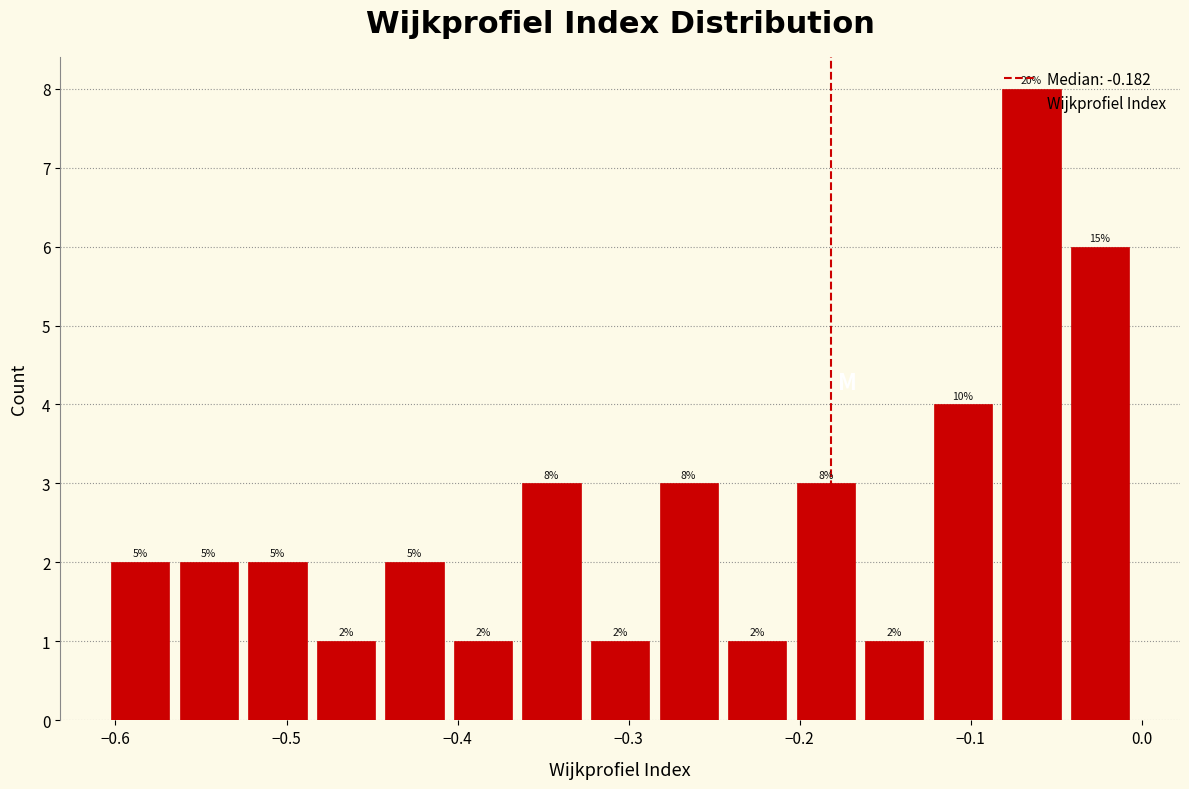

Over which range of the x-axis is the bar tallest?

-0.08 to -0.04